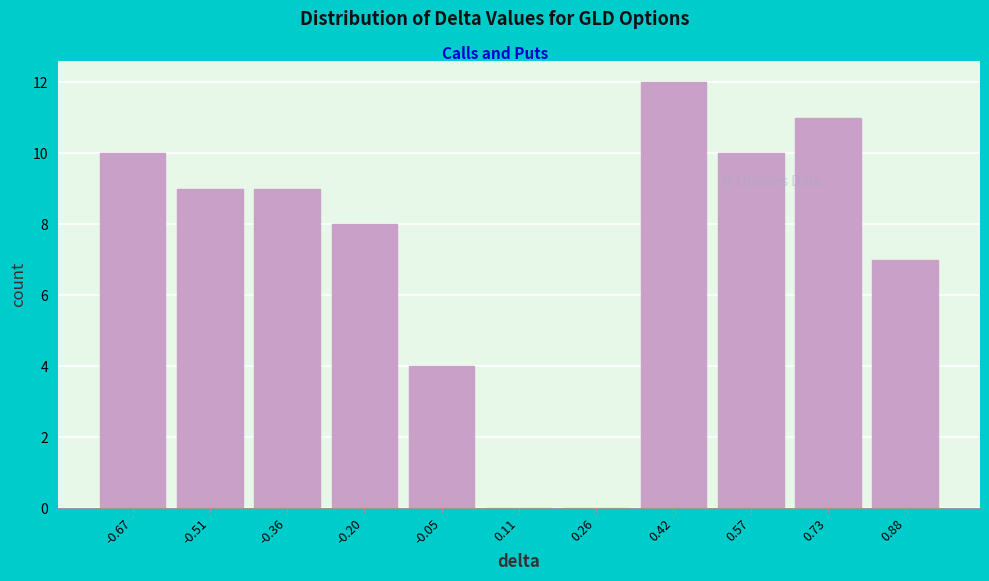

Reading left to right, transcribe this chart: for each bar, give the range it covers on the x-axis and its height. Neither the bar edges nor the heights are printed on the chart, so give them approximately, as read against the axes.

-0.74 to -0.58: 10
-0.58 to -0.44: 9
-0.44 to -0.28: 9
-0.28 to -0.12: 8
-0.12 to 0.04: 4
0.04 to 0.18: 0
0.18 to 0.34: 0
0.34 to 0.50: 12
0.50 to 0.64: 10
0.64 to 0.80: 11
0.80 to 0.96: 7